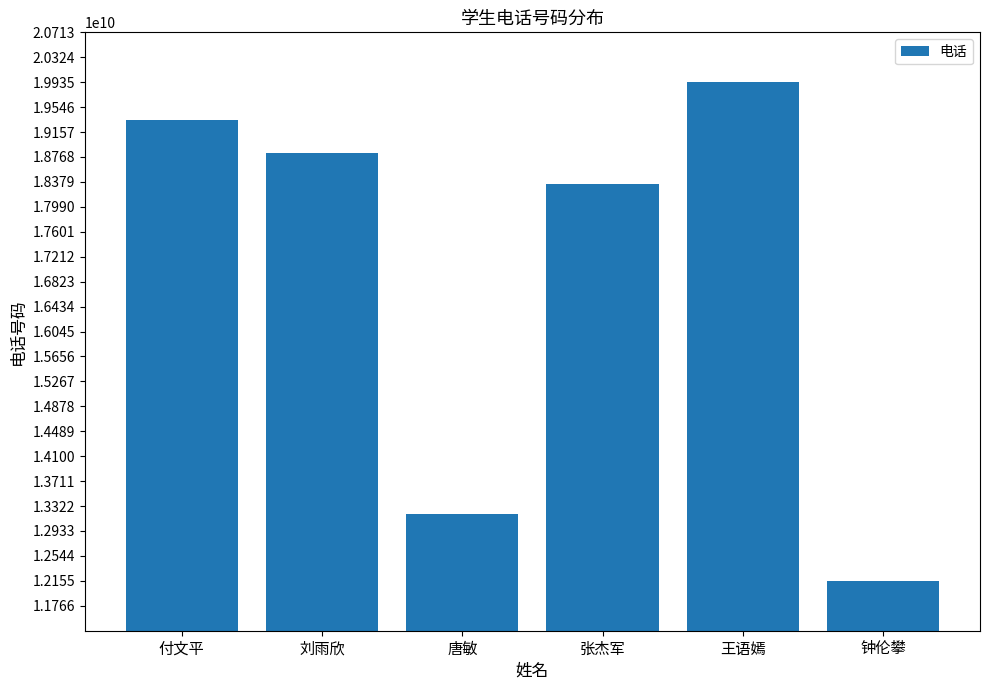

Reading left to right, list all the values displayed in this chart.

19342582341	18834239010	13204961361	18345672340	19934581451	12154549844